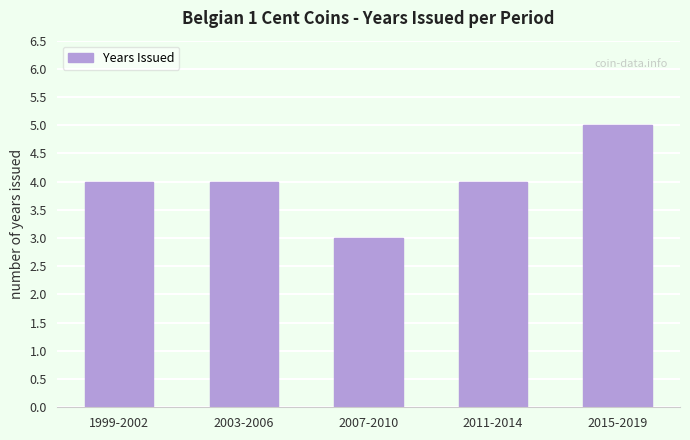

What is the change in value from 2003-2006 to 2007-2010?

-1